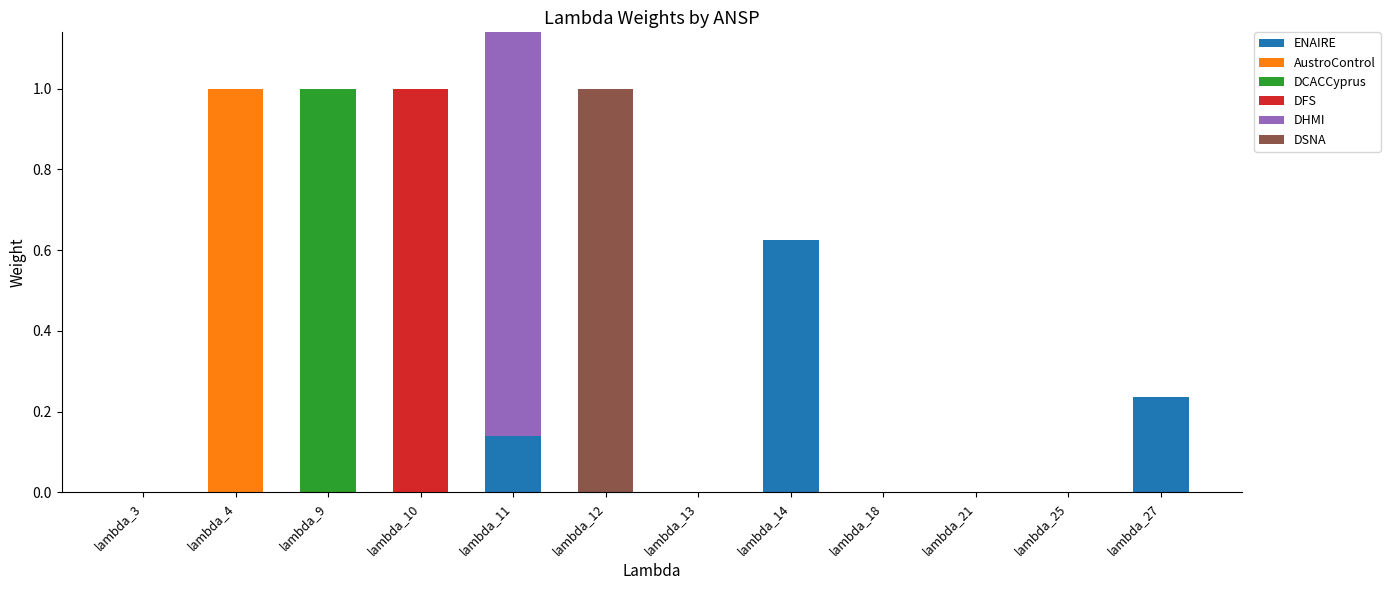

Which category has the highest value in the ENAIRE series?

lambda_14